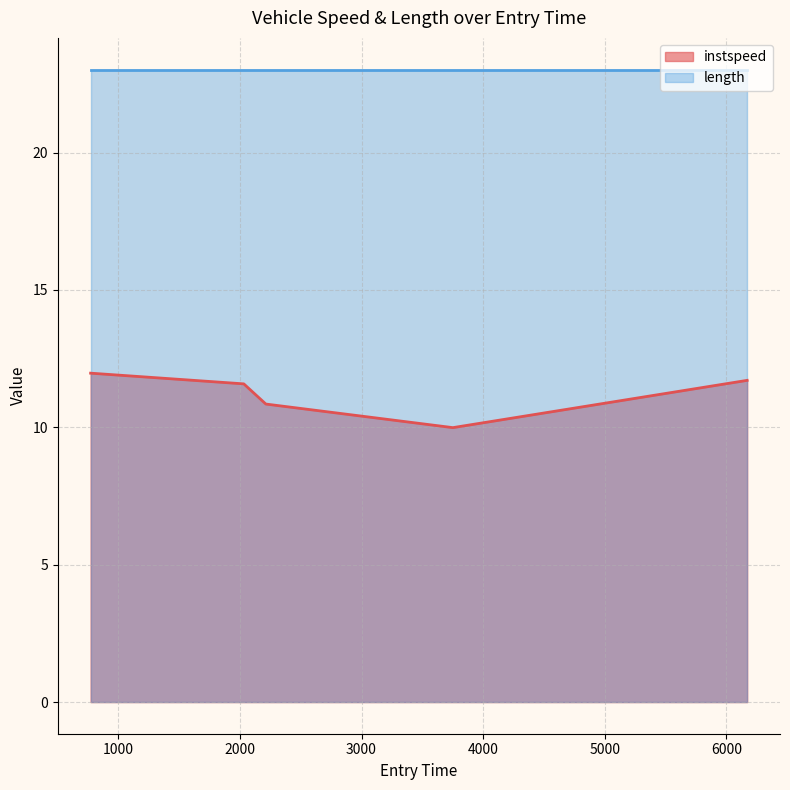

What is the difference between the values at 3751.3712816787074 and 2031.7741439362962?

1.6